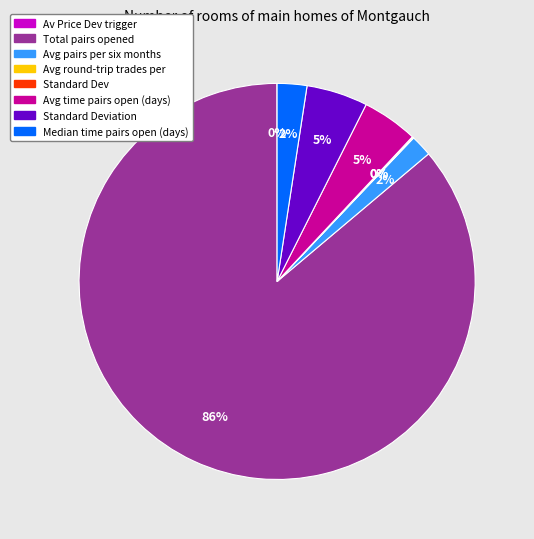

Which category has the biggest portion of the pie?

Total pairs opened